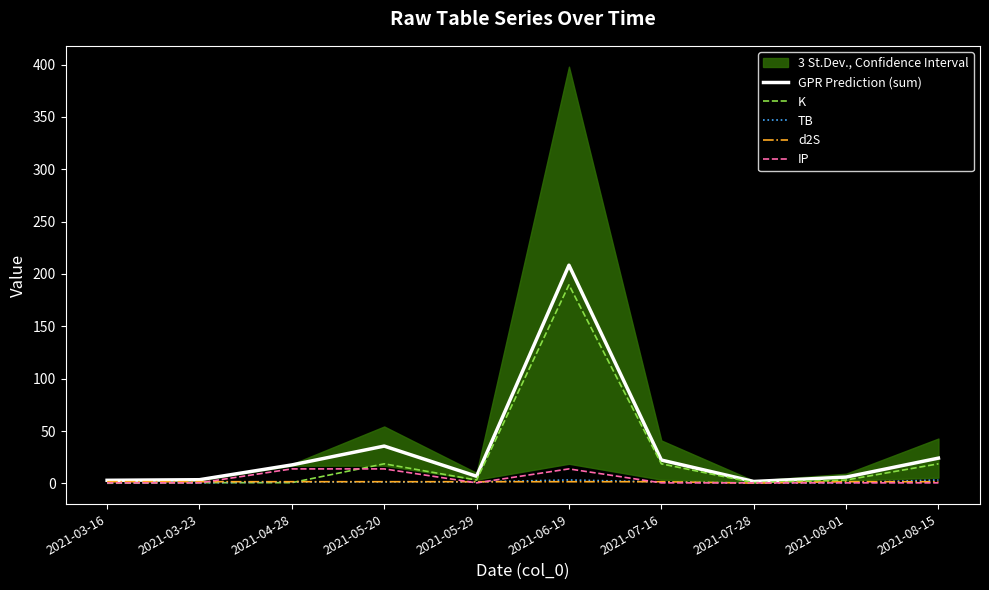

Reading right to left, list all the values displayed in this chart.

GPR Prediction (sum): 2021-08-15=24.1	2021-08-01=6.0	2021-07-28=1.8	2021-07-16=22.3	2021-06-19=208.4	2021-05-29=6.8	2021-05-20=35.7	2021-04-28=17.7	2021-03-23=3.5	2021-03-16=3.0
K: 2021-08-15=18.7	2021-08-01=3.2	2021-07-28=0.7	2021-07-16=18.7	2021-06-19=189.6	2021-05-29=3.2	2021-05-20=18.7	2021-04-28=0.7	2021-03-23=0.7	2021-03-16=0.1
TB: 2021-08-15=3.3	2021-08-01=0.7	2021-07-28=0.3	2021-07-16=1.4	2021-06-19=3.3	2021-05-29=1.4	2021-05-20=1.4	2021-04-28=1.4	2021-03-23=0.7	2021-03-16=0.7
d2S: 2021-08-15=1.6	2021-08-01=1.6	2021-07-28=0.3	2021-07-16=1.6	2021-06-19=1.6	2021-05-29=1.6	2021-05-20=1.6	2021-04-28=1.6	2021-03-23=1.6	2021-03-16=1.6
IP: 2021-08-15=0.5	2021-08-01=0.5	2021-07-28=0.5	2021-07-16=0.5	2021-06-19=13.9	2021-05-29=0.5	2021-05-20=13.9	2021-04-28=13.9	2021-03-23=0.5	2021-03-16=0.5